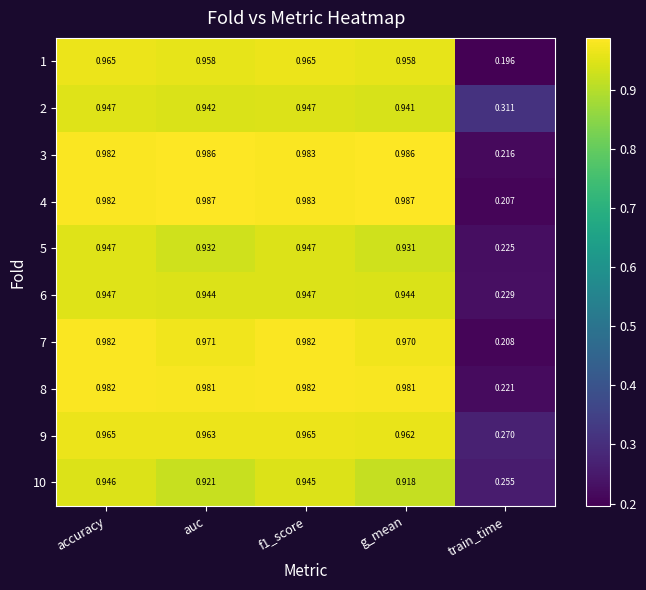

Where is 7 nearest to the value 0?

train_time